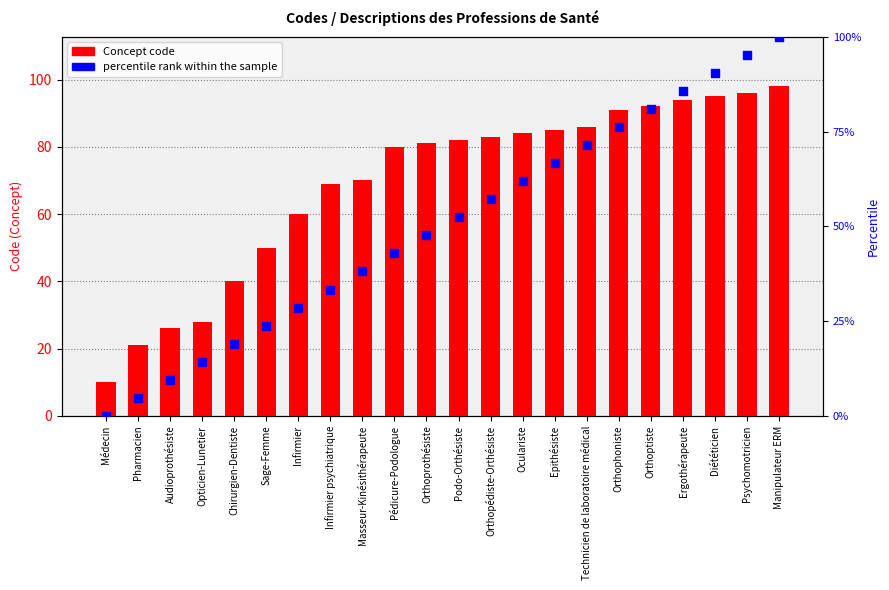

At how many categories does at least one series exceed 32?

18